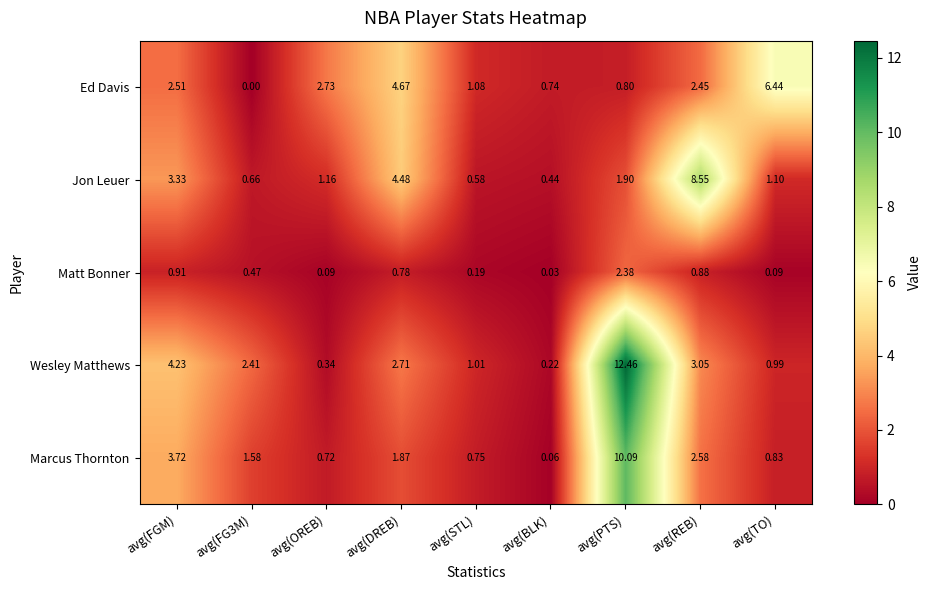

Rank the series at avg(STL) from highest to lowest value.

Ed Davis, Wesley Matthews, Marcus Thornton, Jon Leuer, Matt Bonner